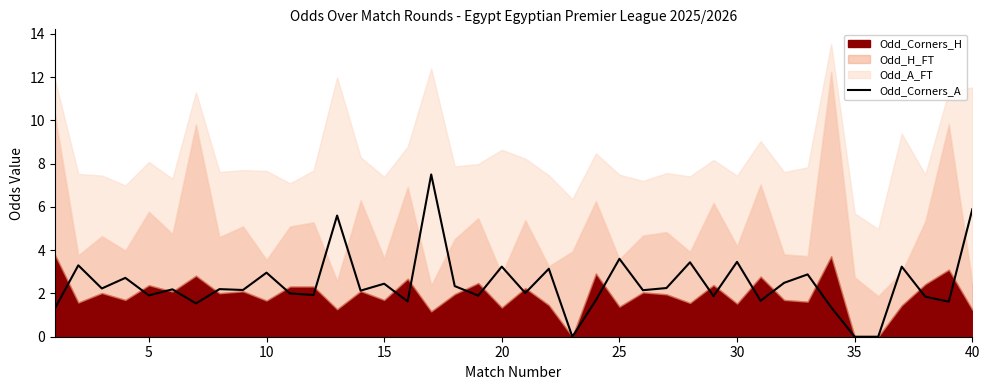

True or false: Odd_Corners_A has a value of 3.0 at 10.

True